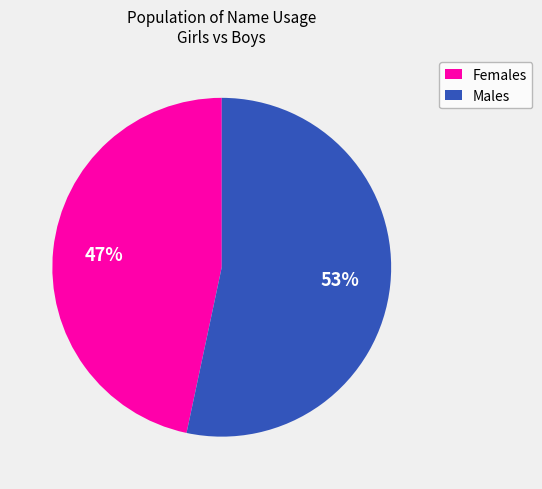

Is the sum of Males and Females greater than half?

Yes